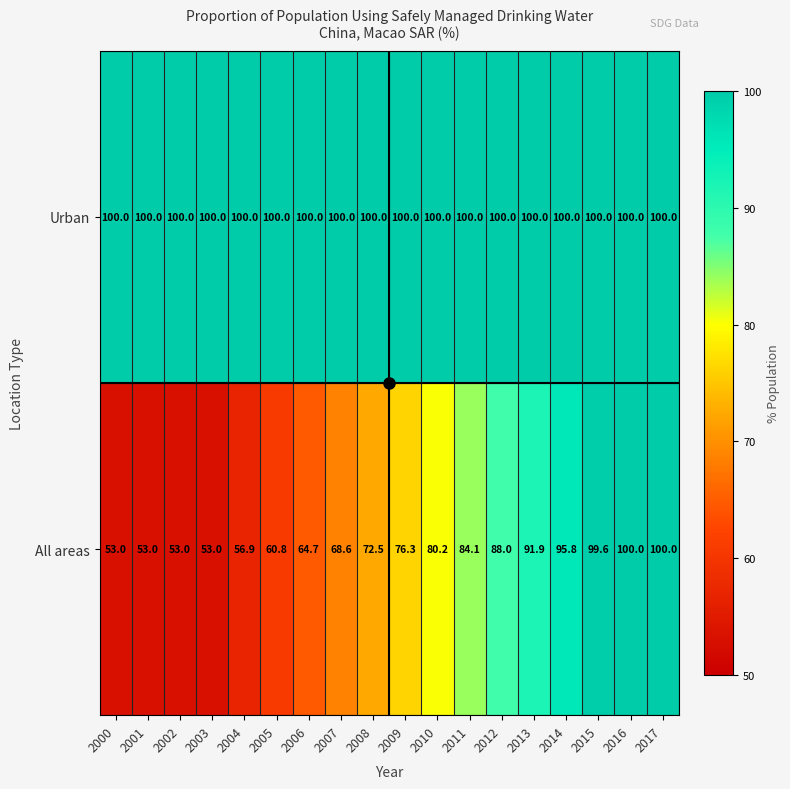

What is the greatest value displayed?

100.0